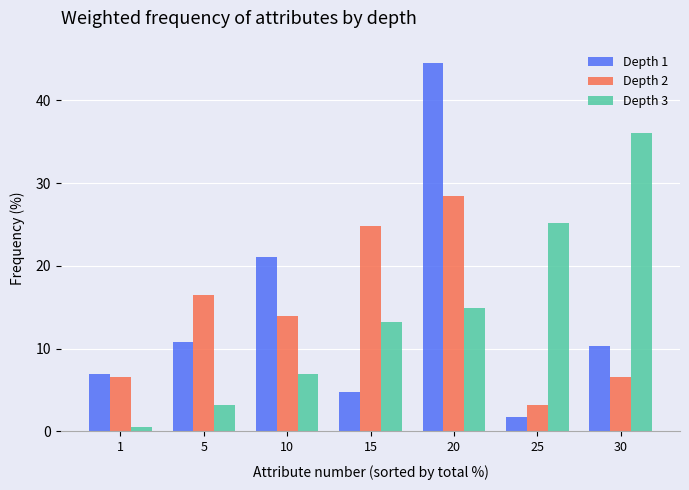

What is the average value of the Depth 1 series?

14.3